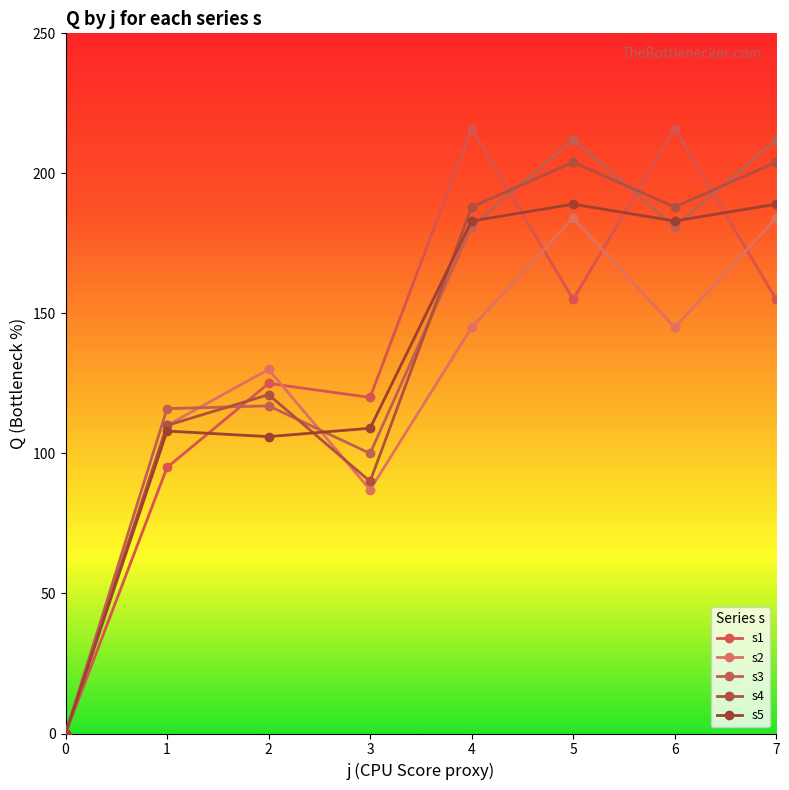

Reading left to right, transcribe all the data shown in this chart.

s1: 0=0	1=95	2=125	3=120	4=216	5=155	6=216	7=155
s2: 0=0	1=110	2=130	3=87	4=145	5=184	6=145	7=184
s3: 0=0	1=116	2=117	3=100	4=181	5=212	6=181	7=212
s4: 0=0	1=110	2=121	3=90	4=188	5=204	6=188	7=204
s5: 0=0	1=108	2=106	3=109	4=183	5=189	6=183	7=189